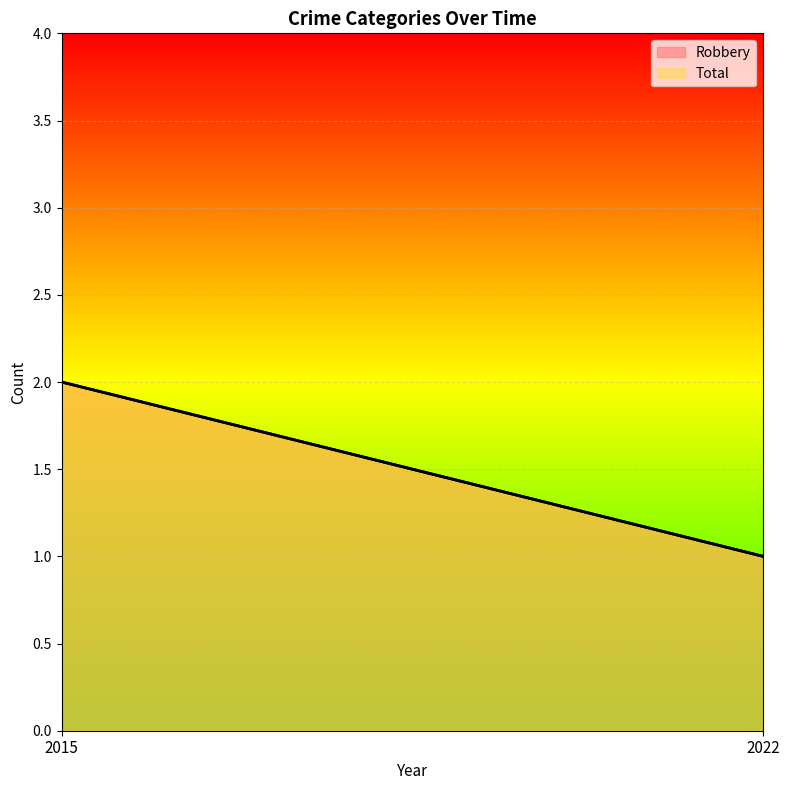

At which label is Total closest to 1?

2022